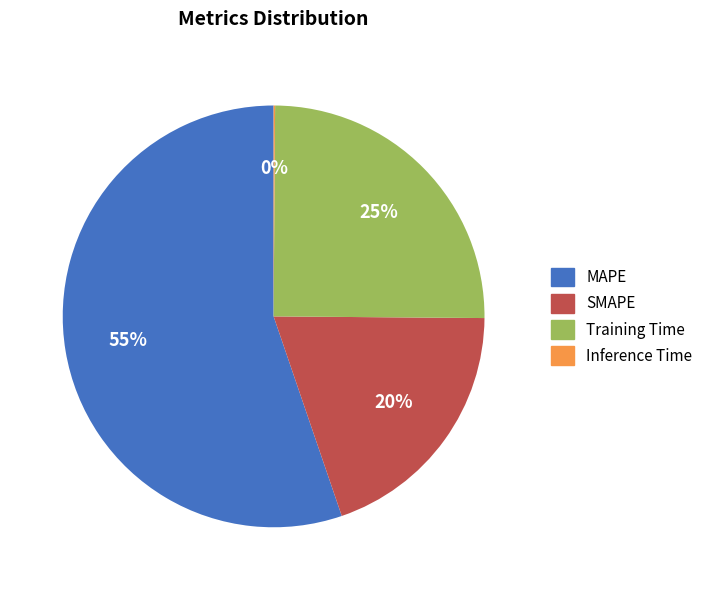

To the nearest percent, what is the difference between the largest and smallest slice percentages?

55%